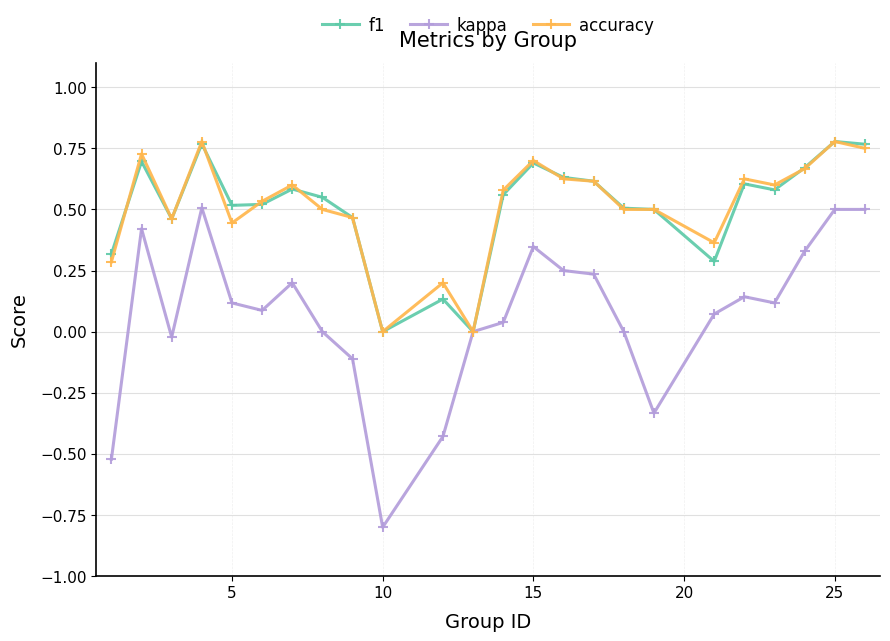

True or false: f1 has more than 0 interior local peaks.

True